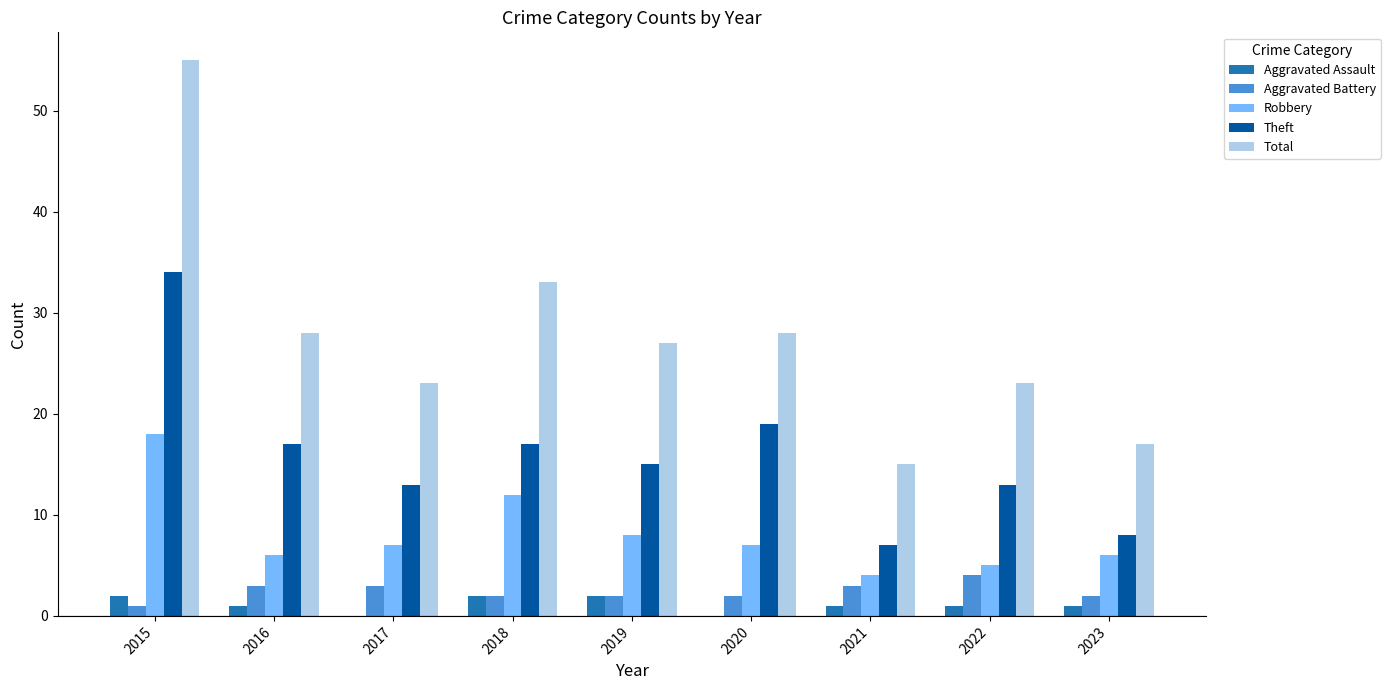

Where is Total nearest to the value 35?

2018